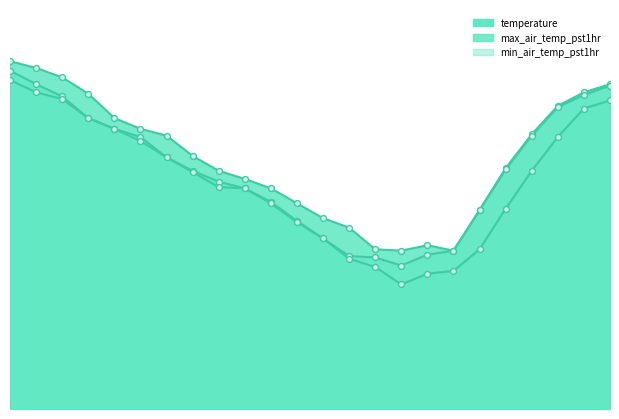

Which series has the largest Y range (max minus min)?

min_air_temp_pst1hr